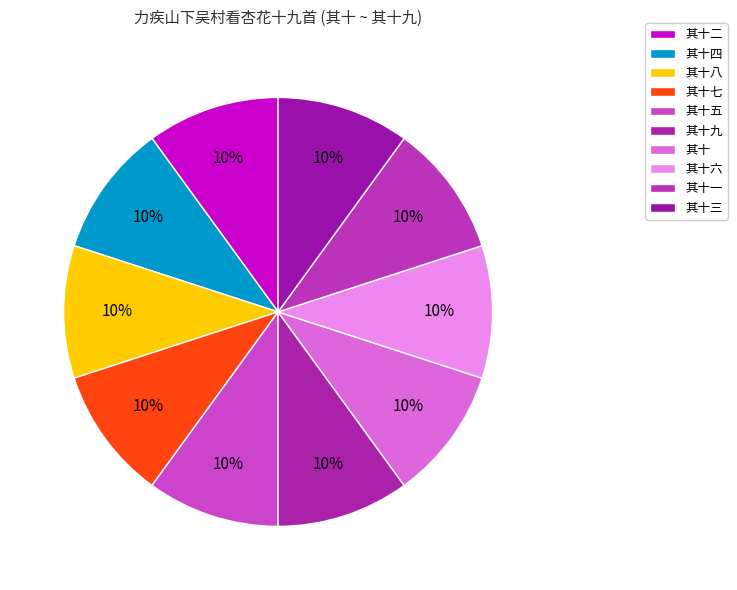

What is the change in value from 其十一 to 其十三?

+2